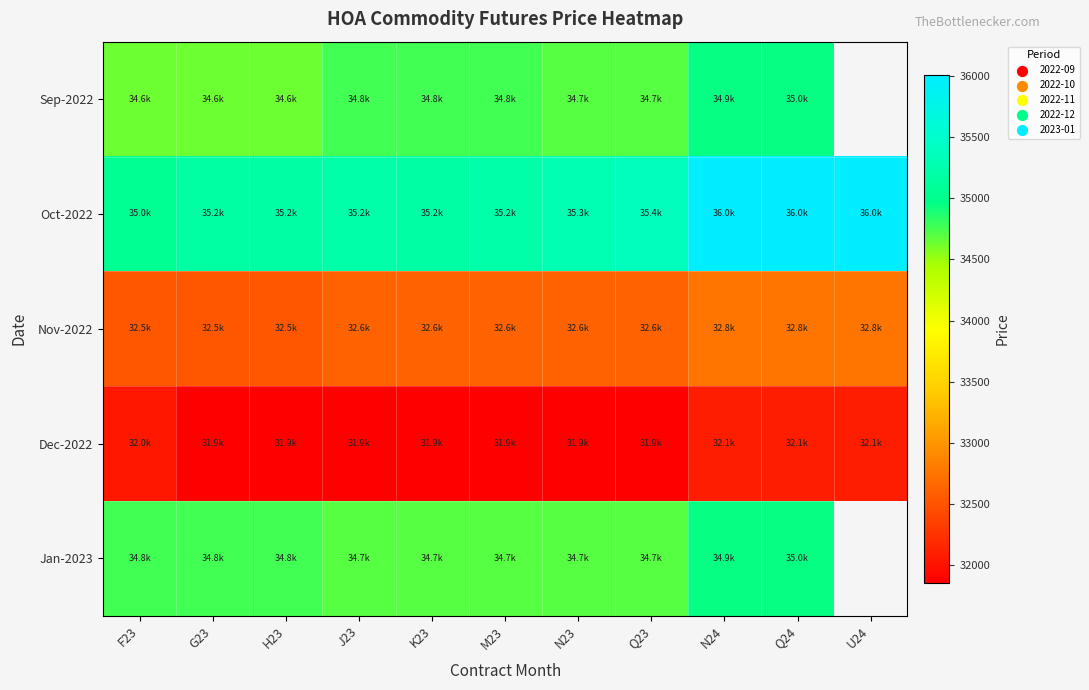

What is the difference between the second highest and second lowest values in the Oct-2022 series?

827.6